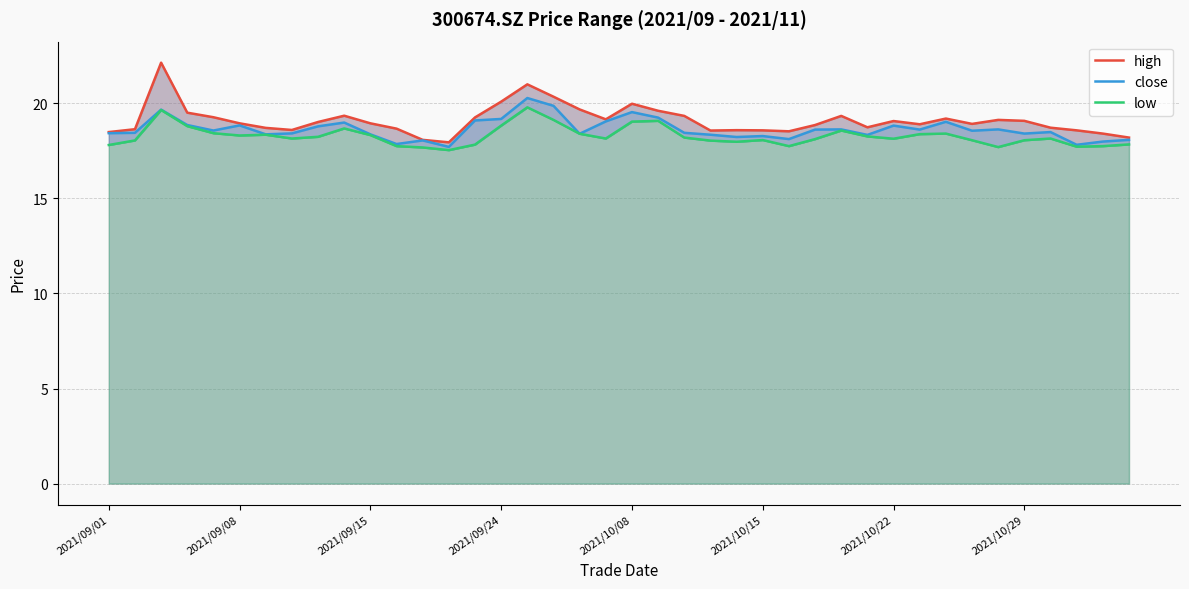

True or false: high and low cross at least once.

False